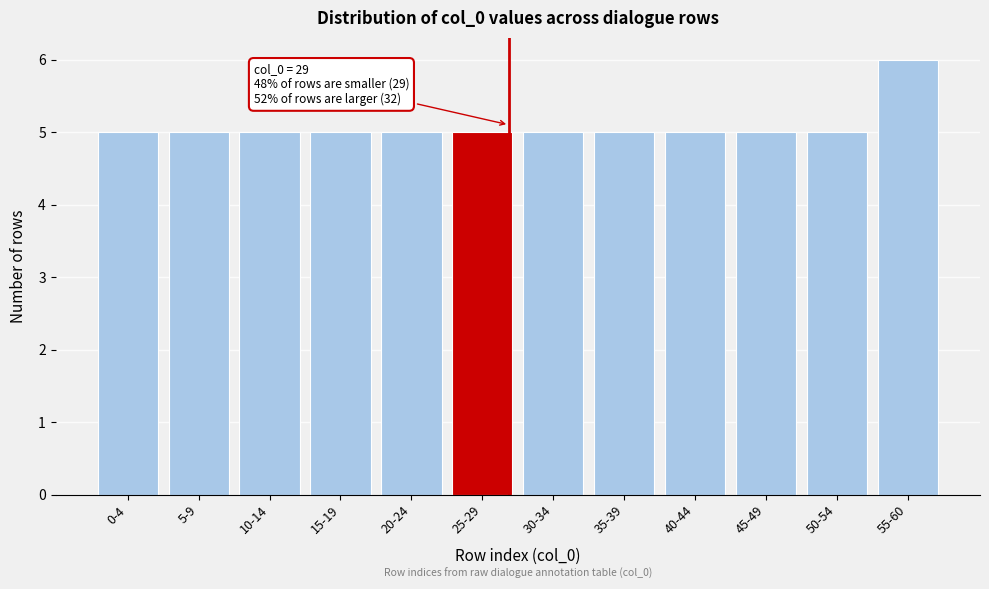

Reading left to right, transcribe all the data shown in this chart.

5	5	5	5	5	5	5	5	5	5	5	6